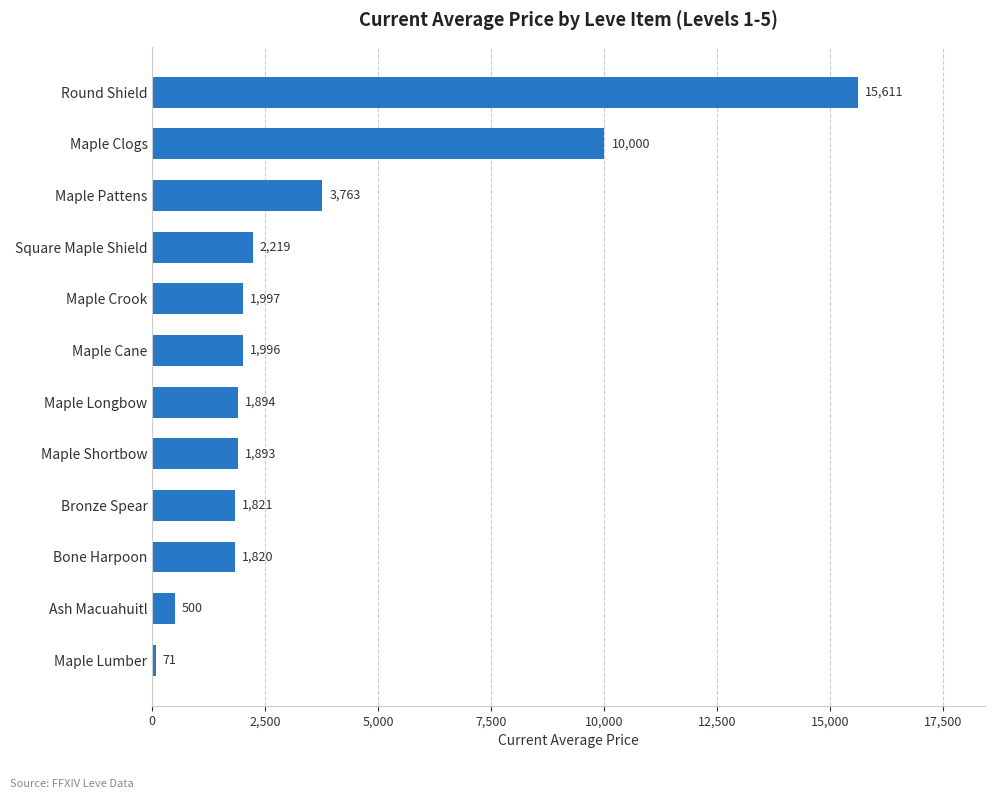

The chart shows a value of 500.0 at Ash Macuahuitl. True or false?

True